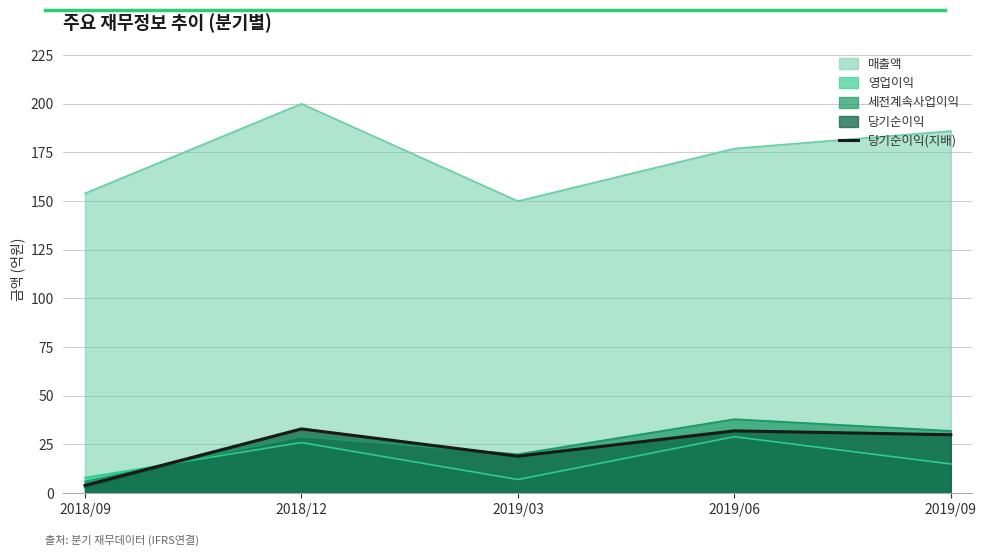

True or false: the data shows 19 at 2019/03.

True